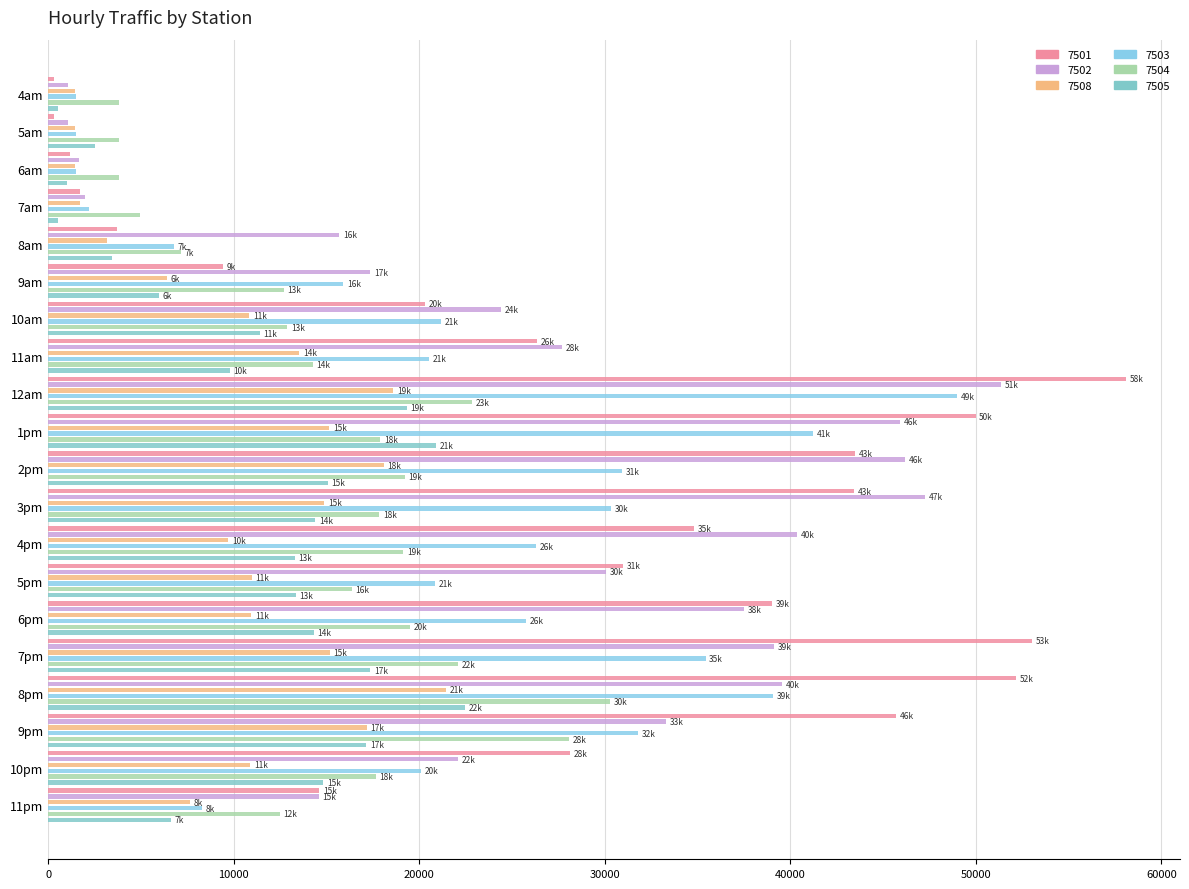

Is the value of 7503 at 10pm greater than the value of 7504 at 10pm?

Yes